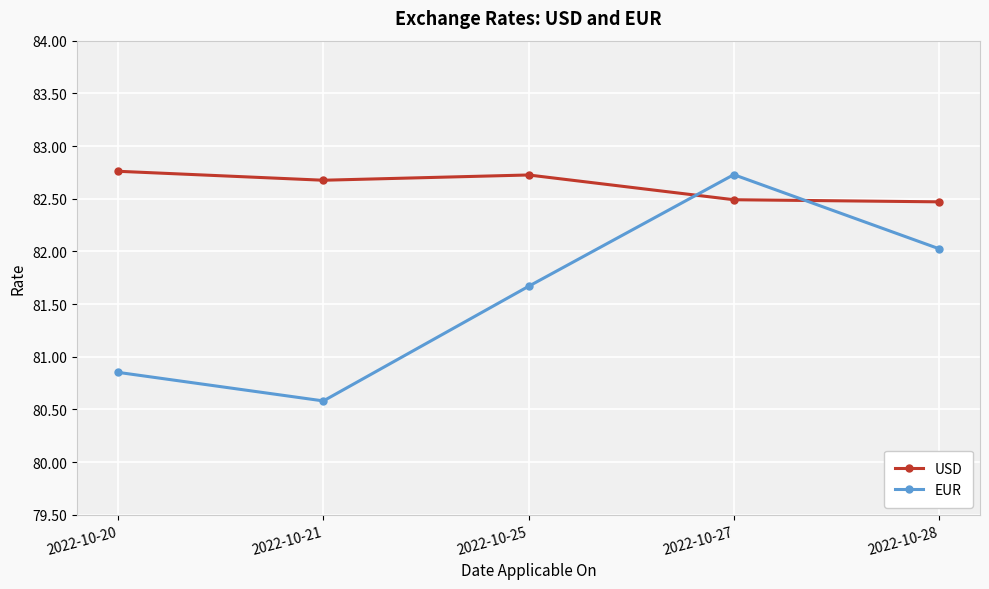

How many data points in EUR are less than 81?

2